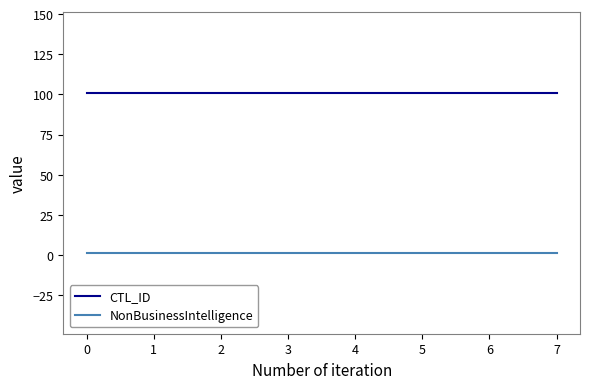

What is the highest value of the CTL_ID series?

101